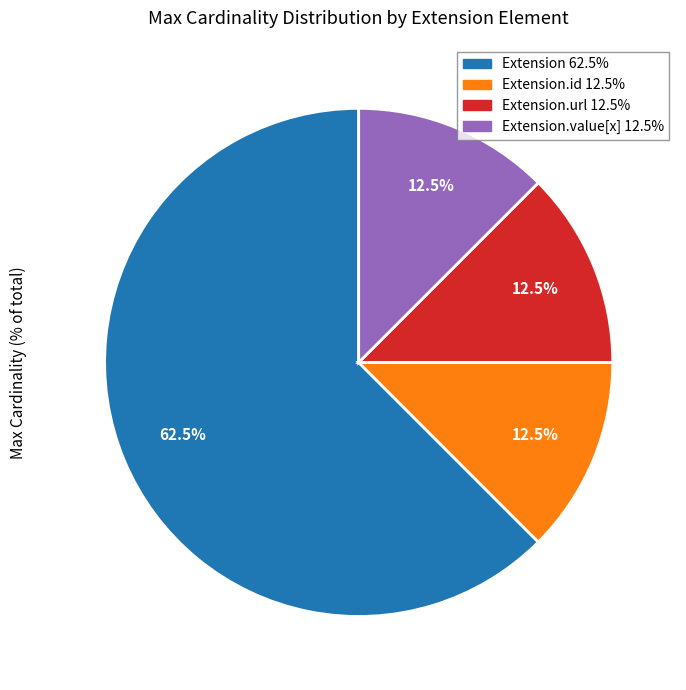

Does any single category account for the majority?

Yes